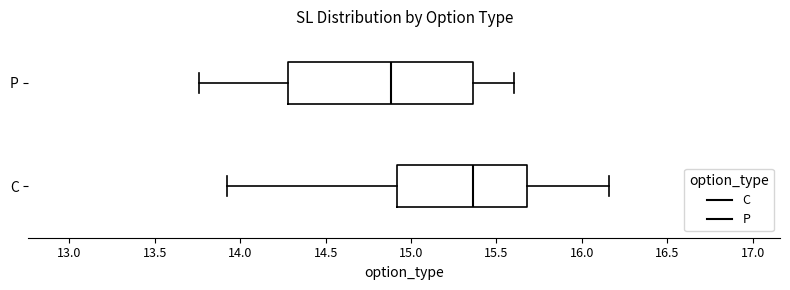

Which box has the furthest to the right median line?

C